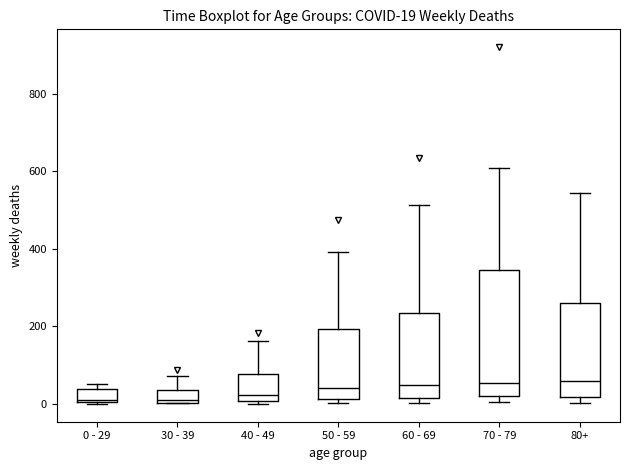

Which box is the tallest, from its lower edge to its upper edge?

70 - 79